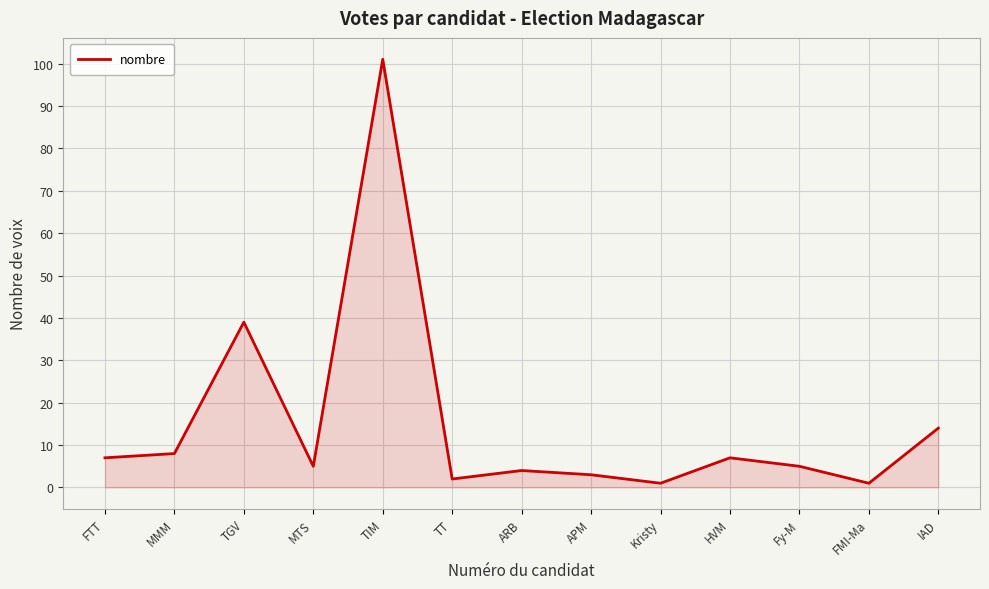

What is the change in value from MTS to IAD?

+9